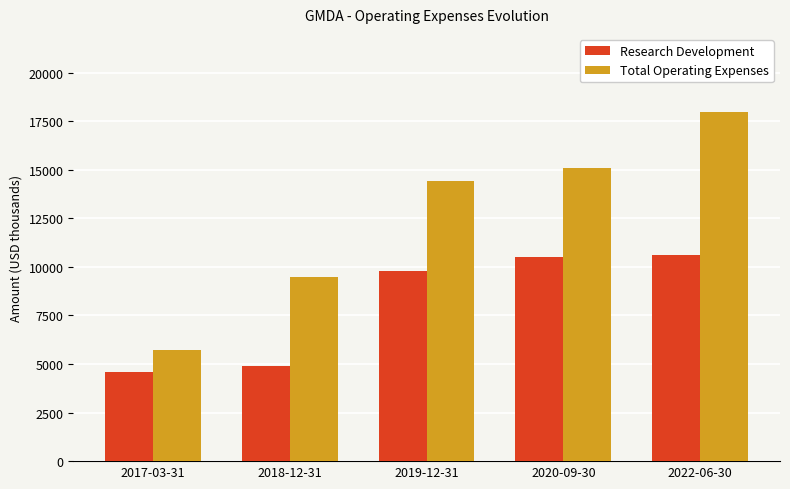

What is the minimum value for Research Development?

4600